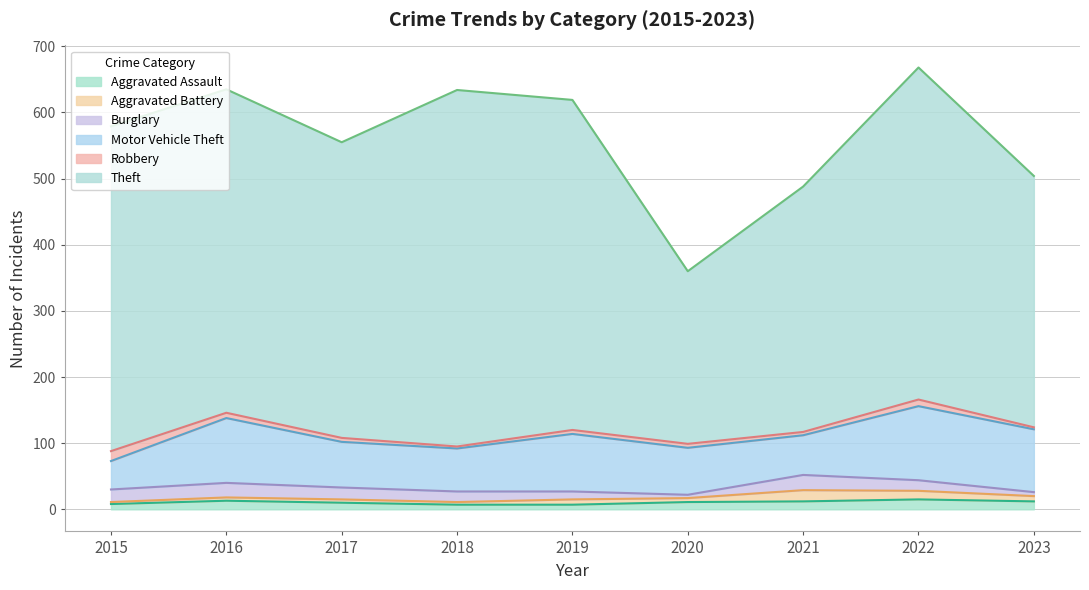

Reading left to right, extract all data points from this chart.

Aggravated Assault: 8	13	10	7	7	11	12	15	12
Aggravated Battery: 3	5	5	4	8	6	17	13	8
Burglary: 19	22	18	16	12	5	23	16	6
Motor Vehicle Theft: 43	98	69	65	87	71	60	112	95
Robbery: 15	8	6	3	6	6	5	10	3
Theft: 491	489	447	539	499	261	371	502	380